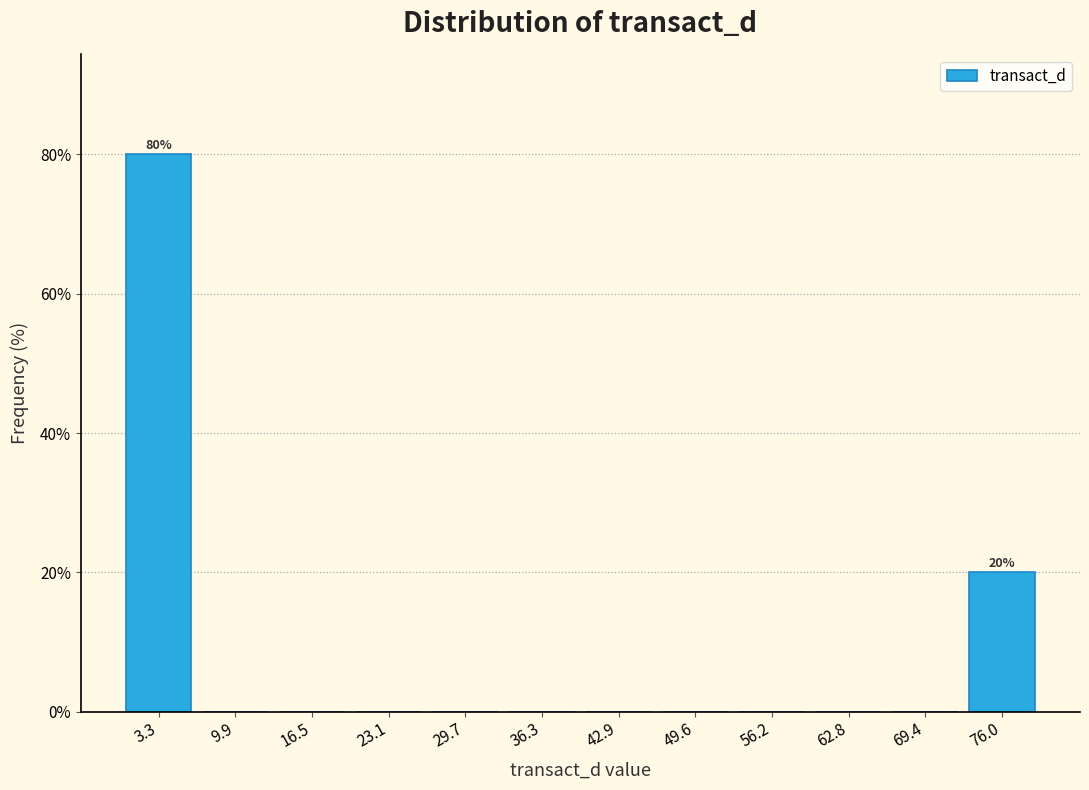

Over which range of the x-axis is the bar tallest?

0 to 7